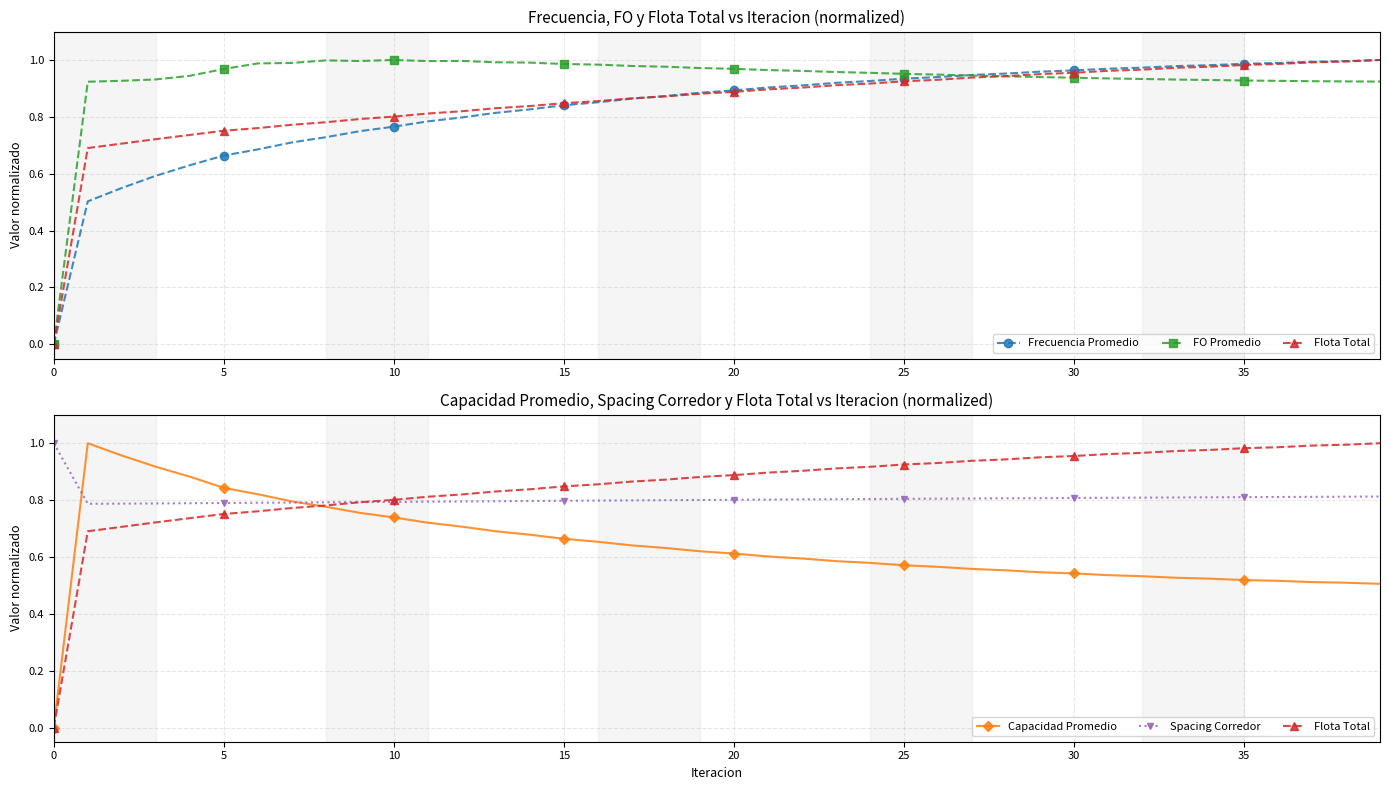

The value of Capacidad Promedio at 35 is 0.8. True or false?

False